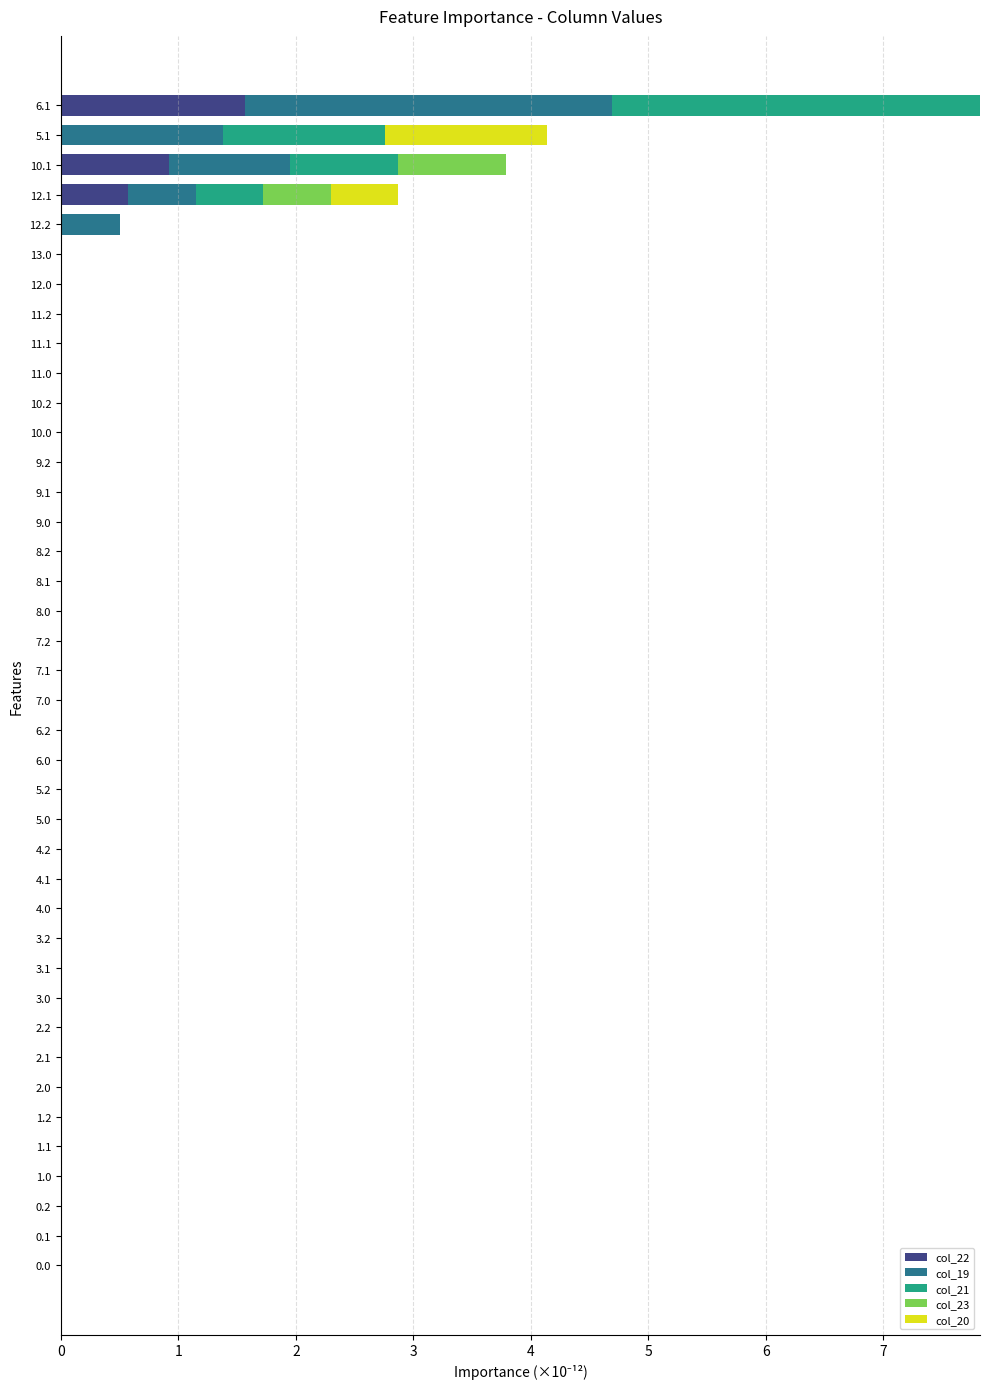

The col_22 series shows 2.2 at 6.1. True or false?

False